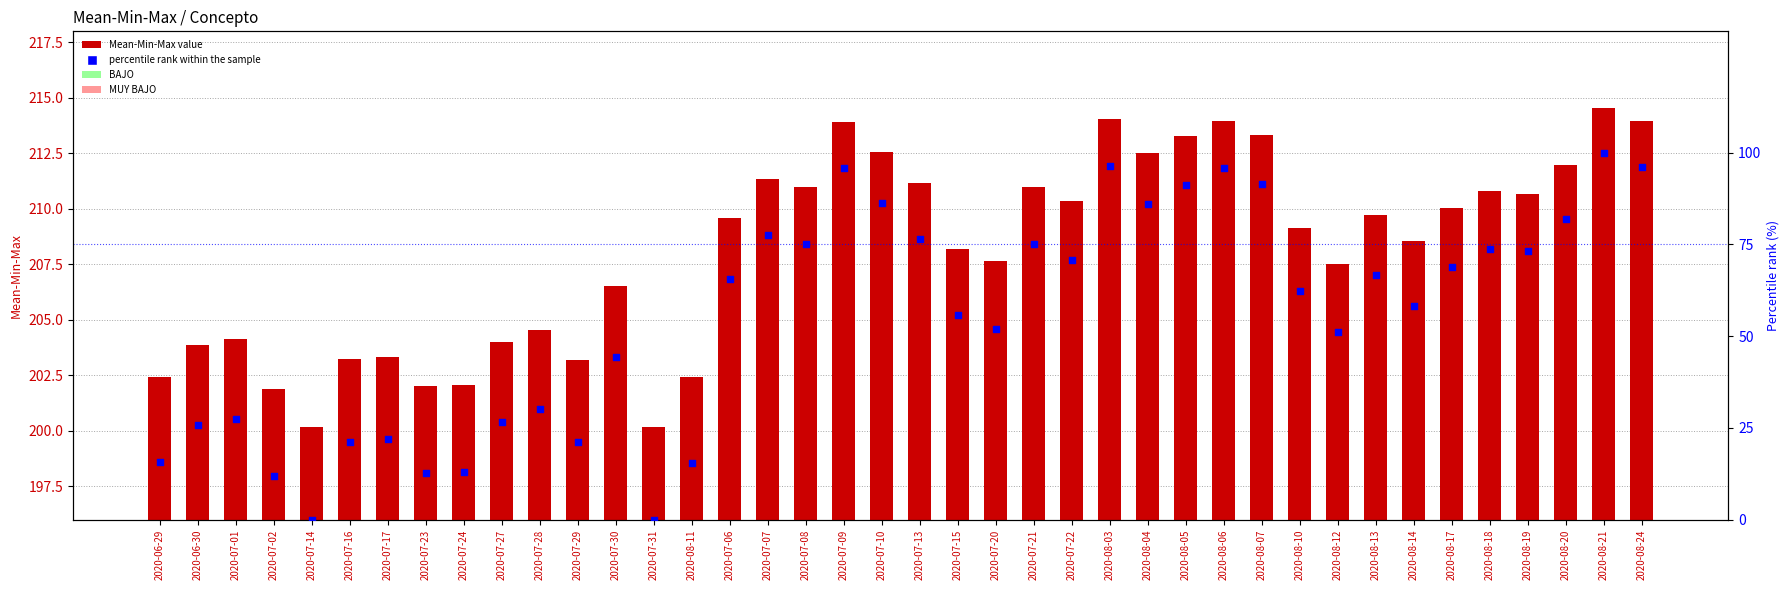

Which series has the largest total across all categories?

Mean-Min-Max value